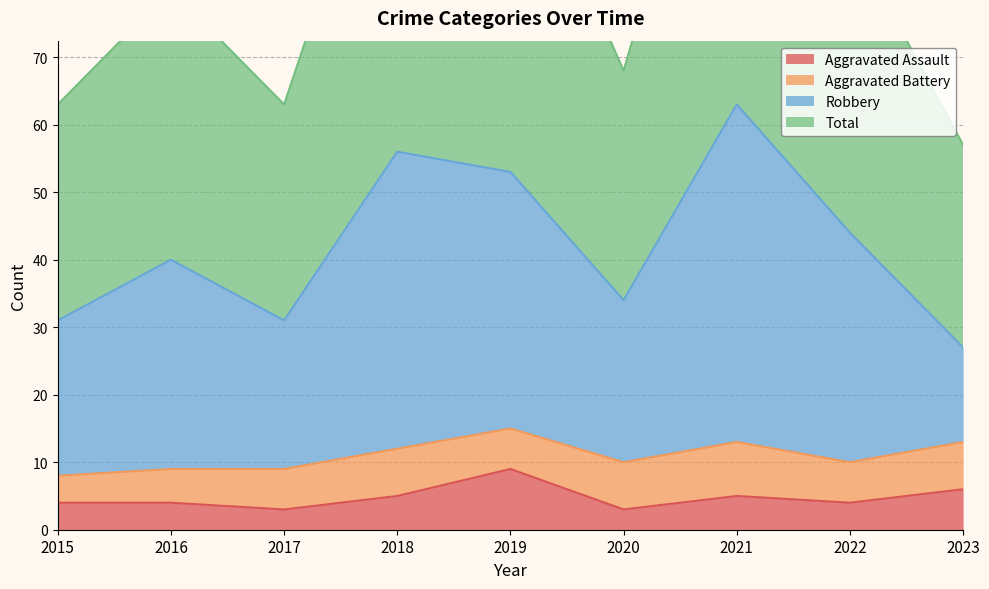

At which category does the chart reach its minimum across all series?

2017